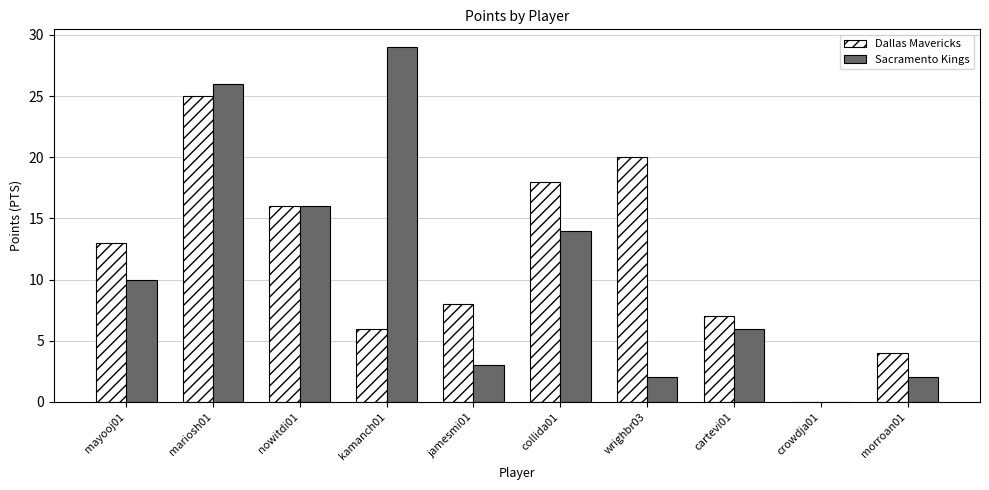

Where is Sacramento Kings nearest to the value 14?

collida01